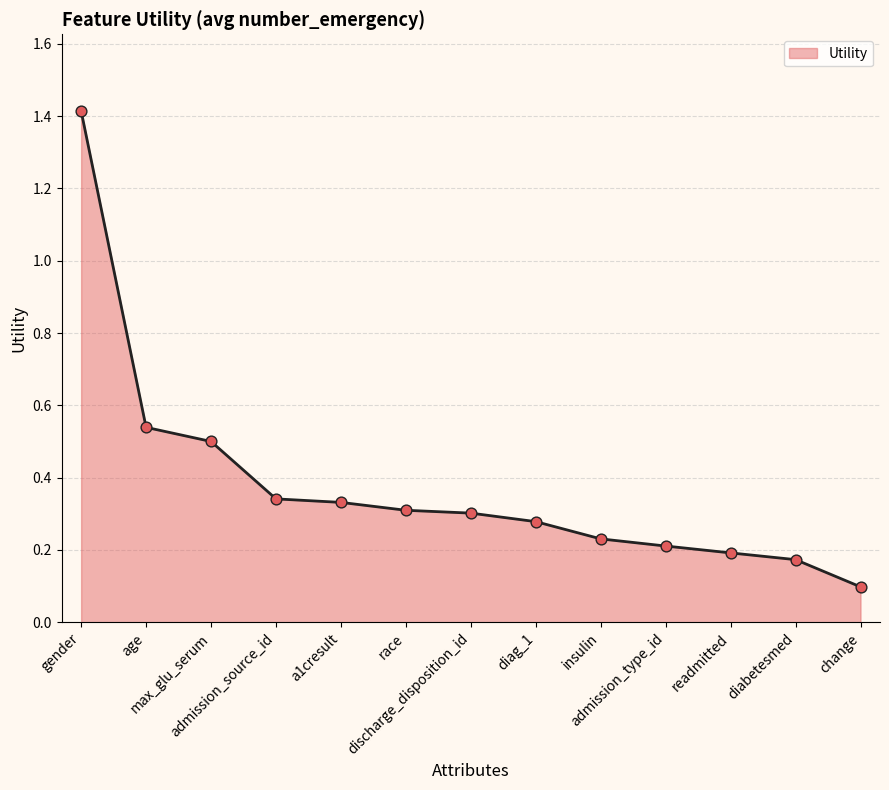

Which has a higher value, readmitted or admission_type_id?

admission_type_id